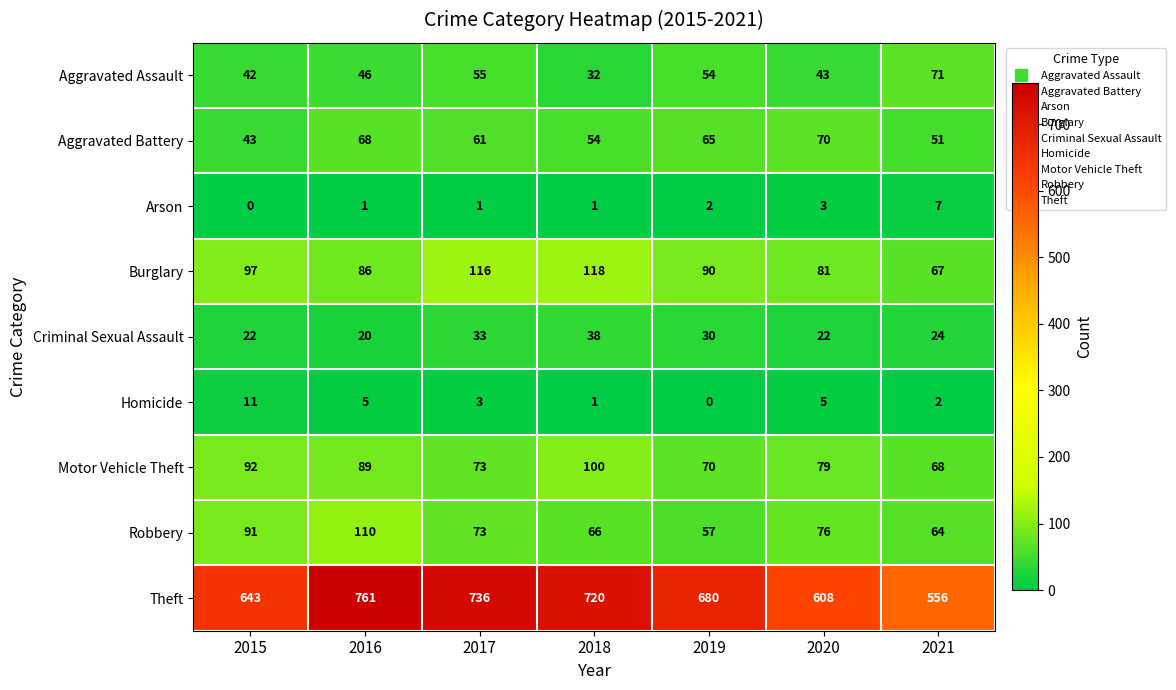

What is the difference between the maximum and minimum values in the Robbery series?

53